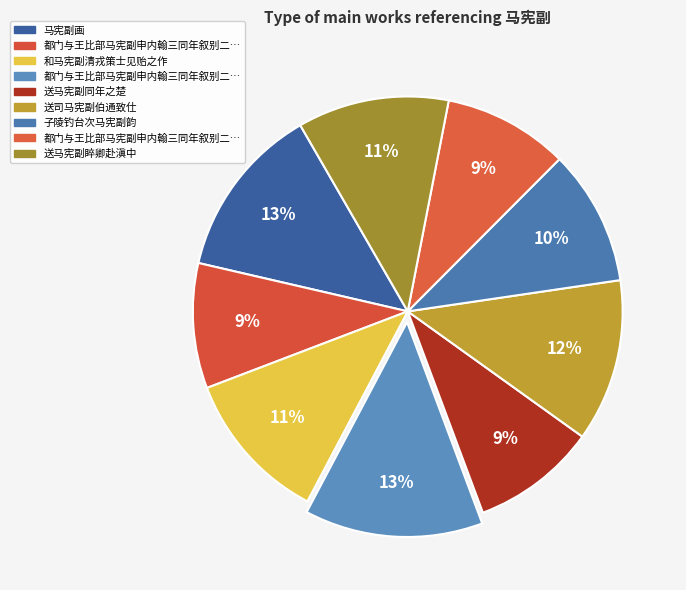

Which slice is the largest?

都门与王比部马宪副申内翰三同年叙别二首